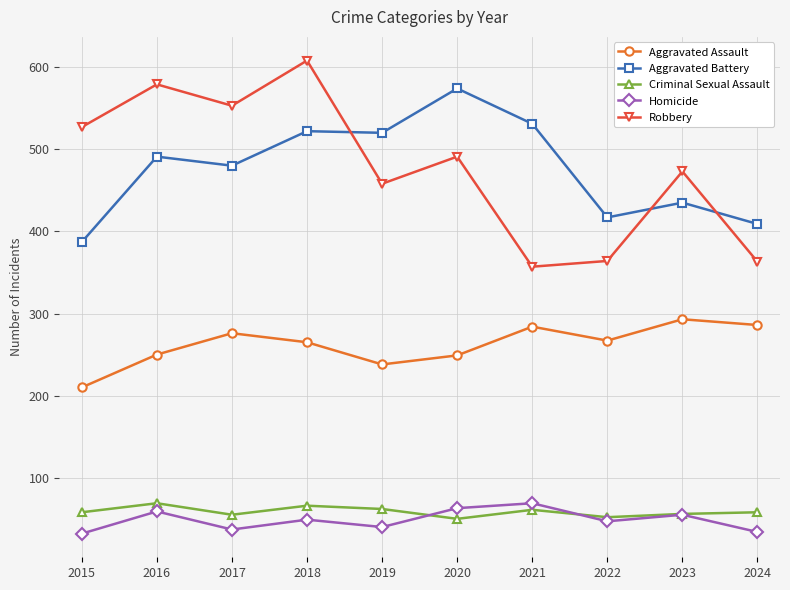

How many interior local valleys does the Robbery series have?

3